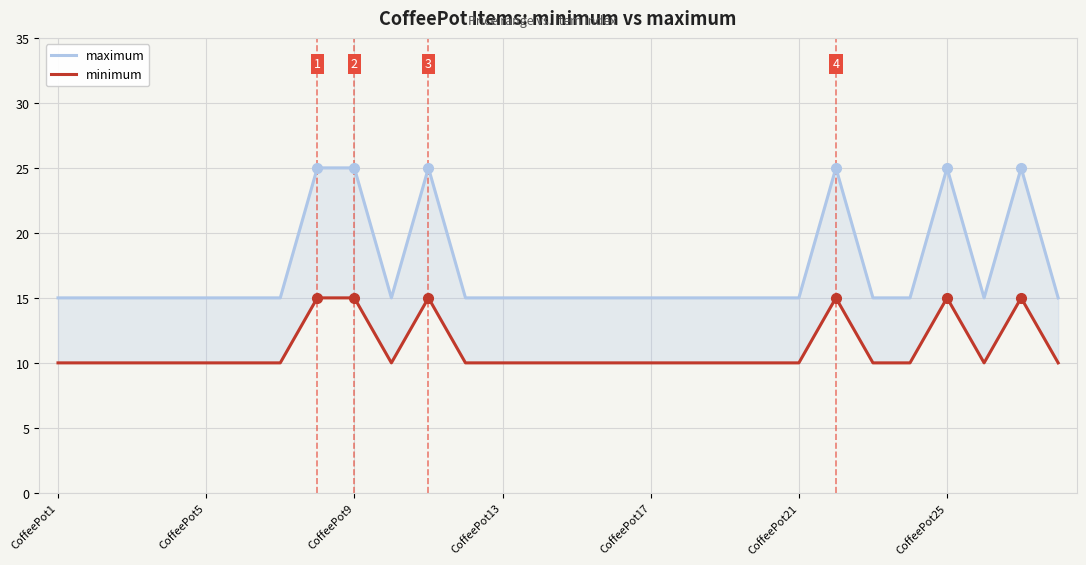

What position from the right is CoffeePot13?

16